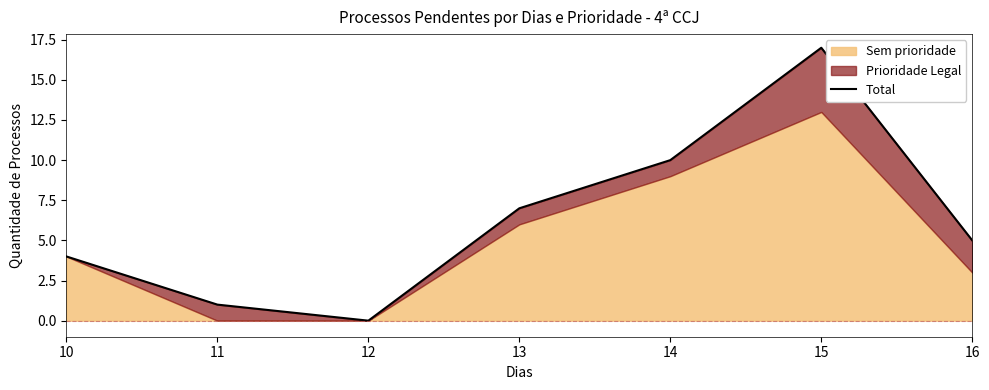

The chart shows a value of 10 at 14. True or false?

True